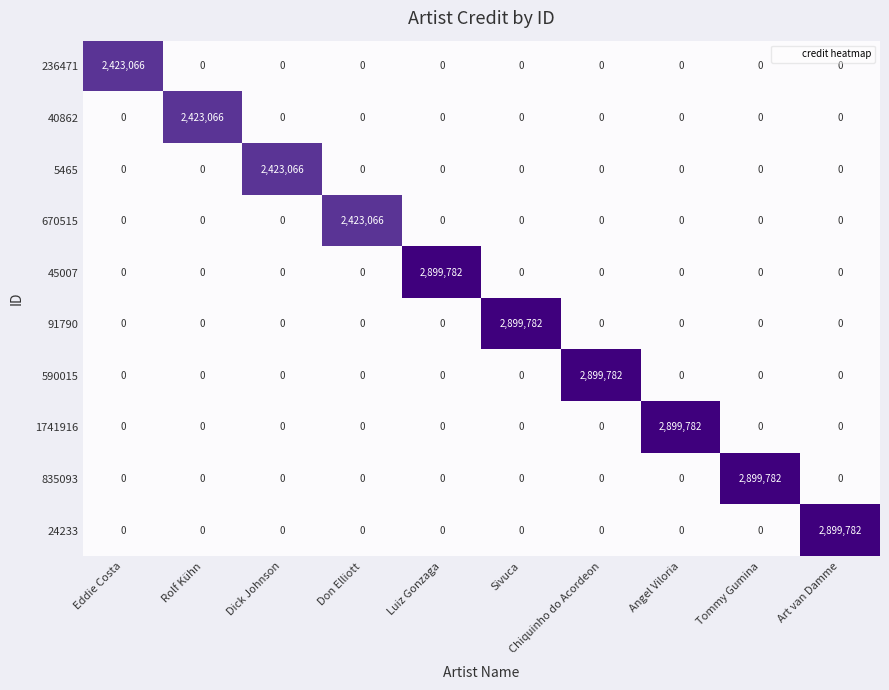

What is the maximum value for 1741916?

2899782